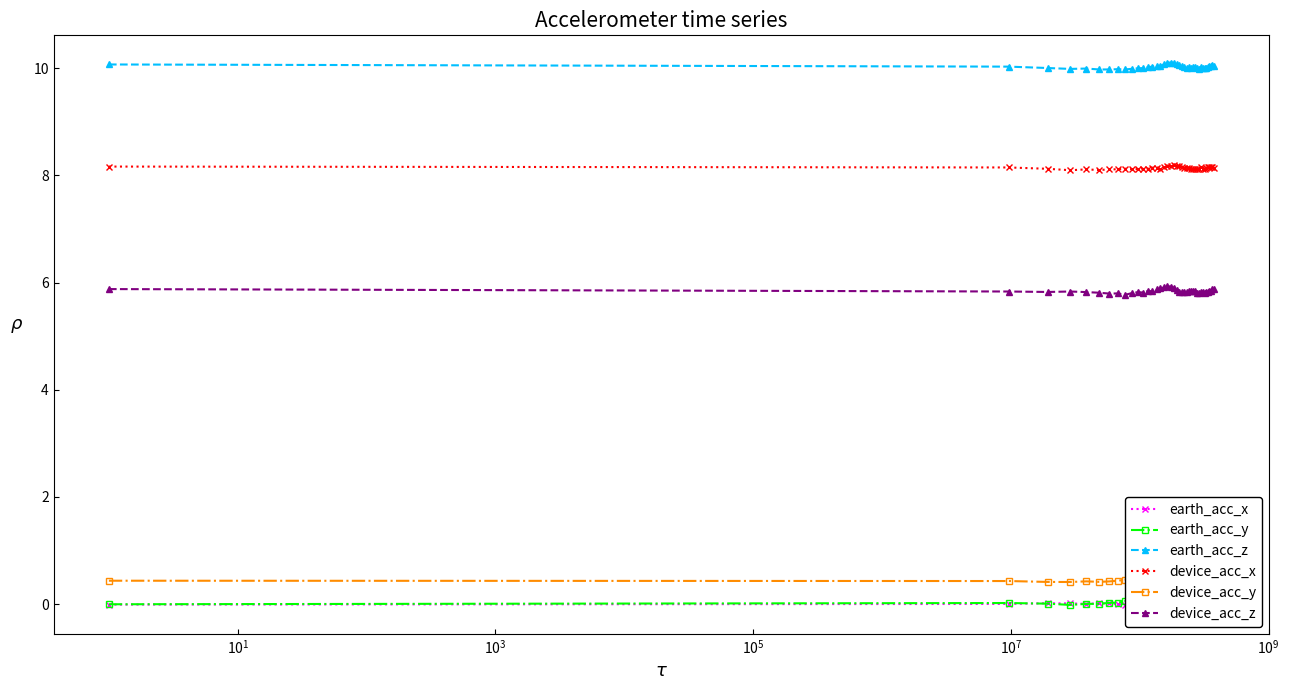

Which series has the widest spread of values?

device_acc_z